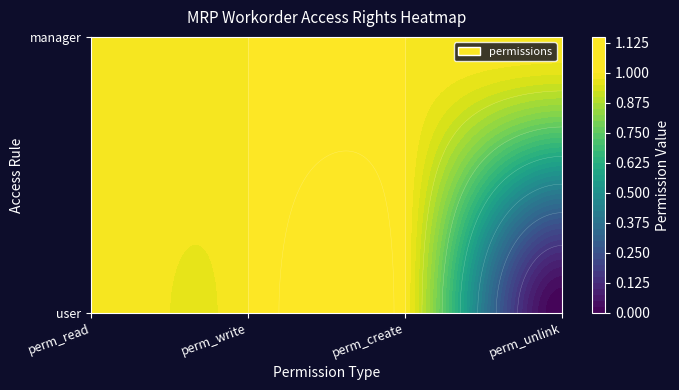

True or false: access_mrp_workorder_manager has a value of 2 at 1.

False